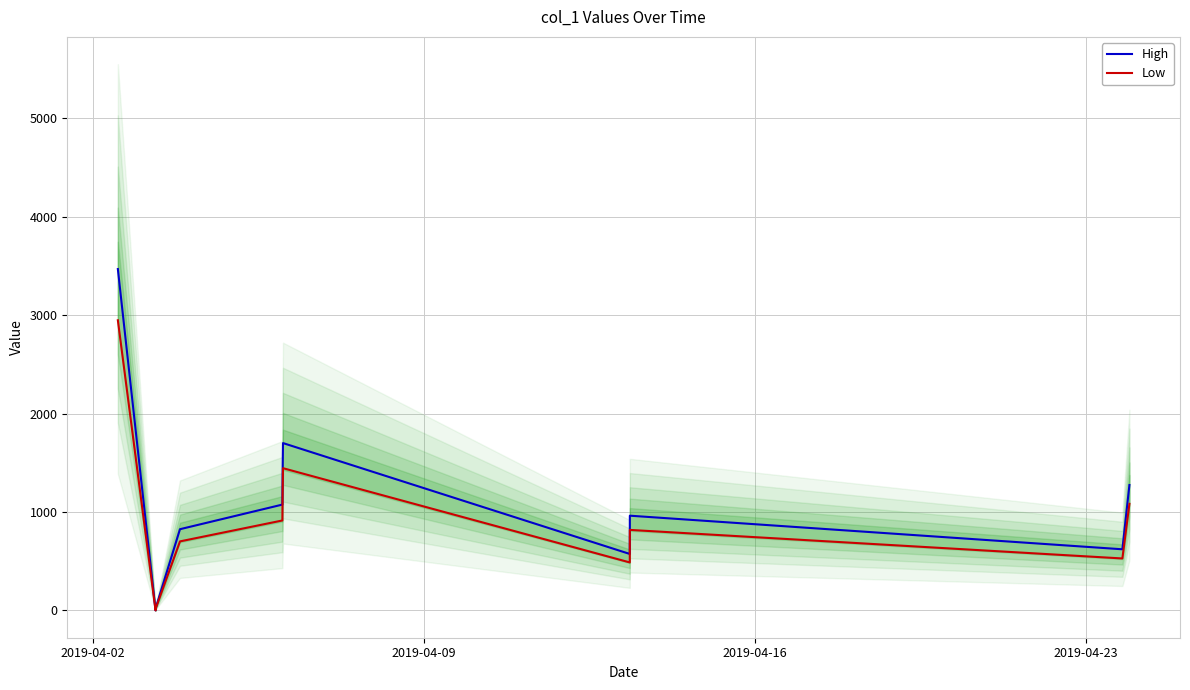

What is the maximum value for Low?

2947.1